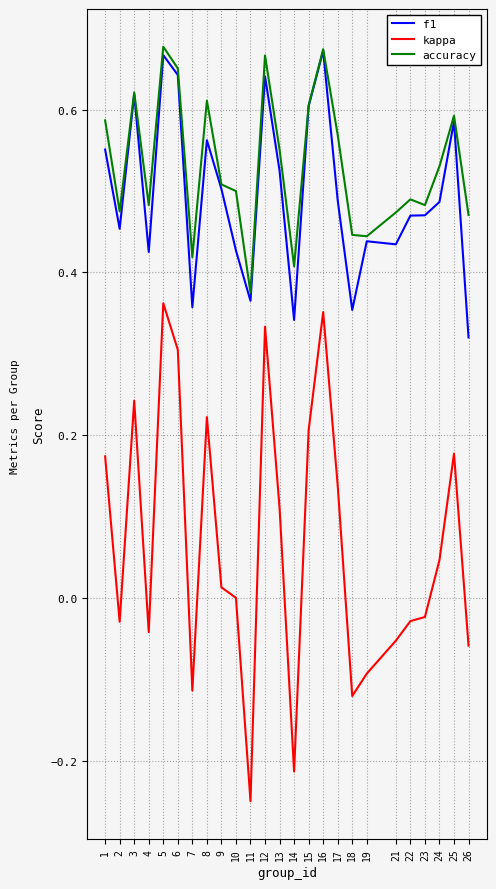

What is the sum of all accuracy values?

13.3